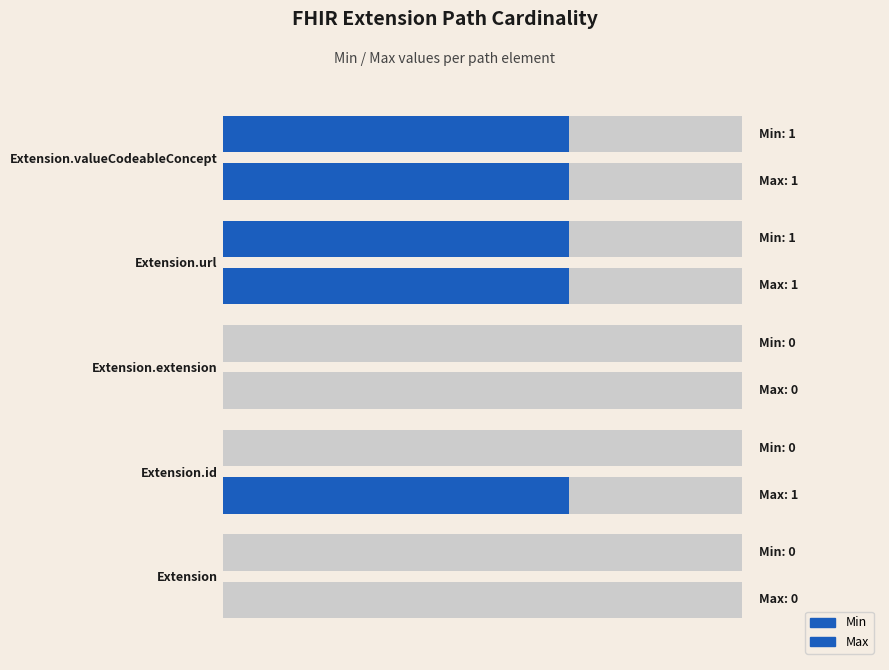

How many series are shown in this chart?

2